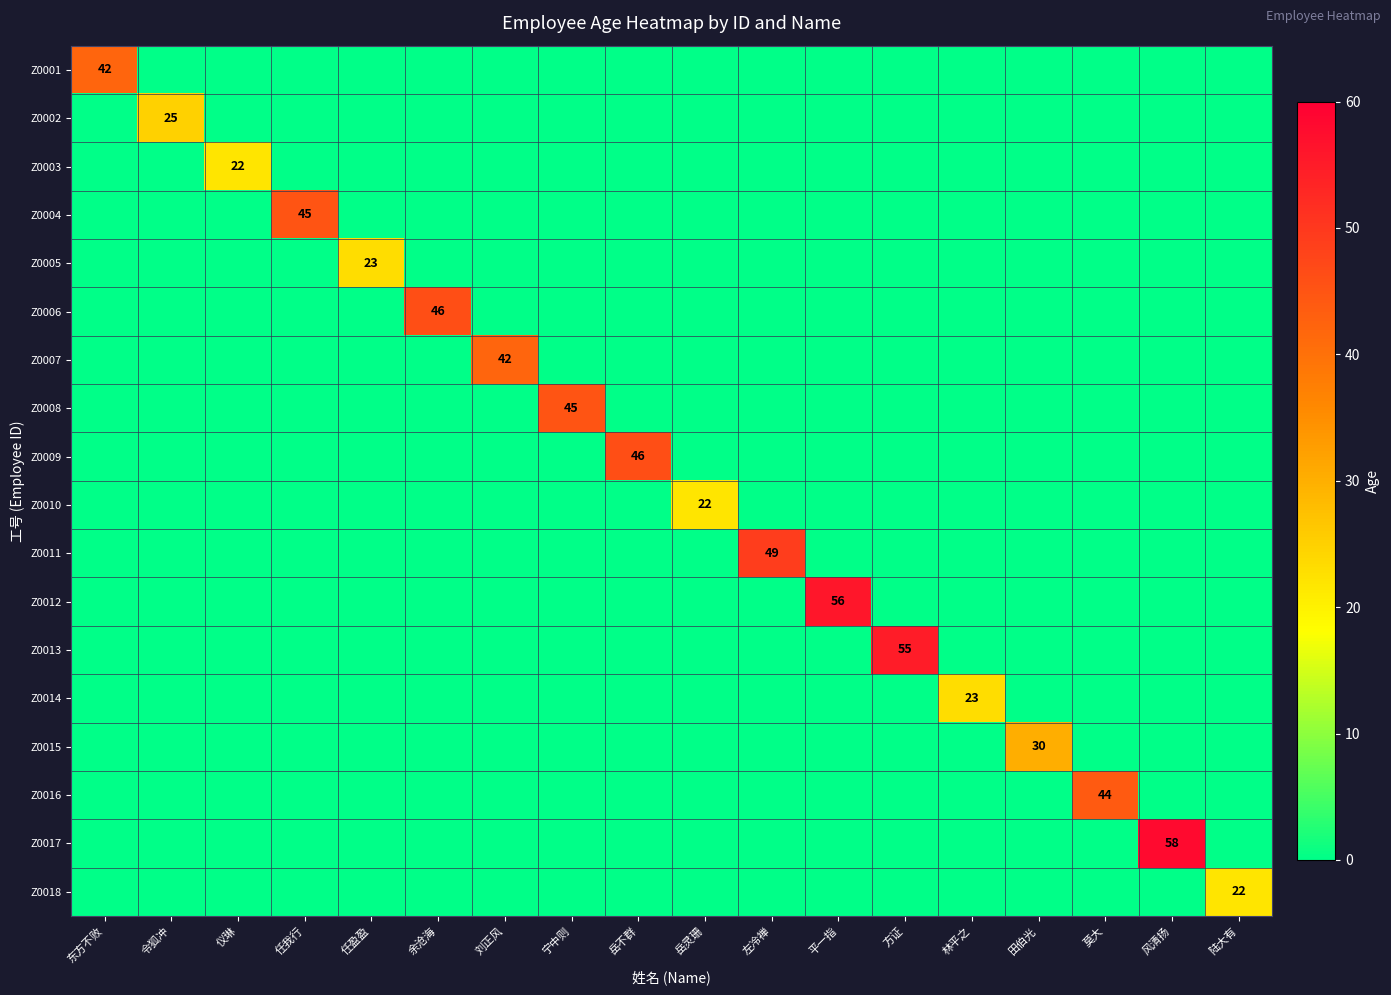

The value of Z0016 at 莫大 is 22. True or false?

False